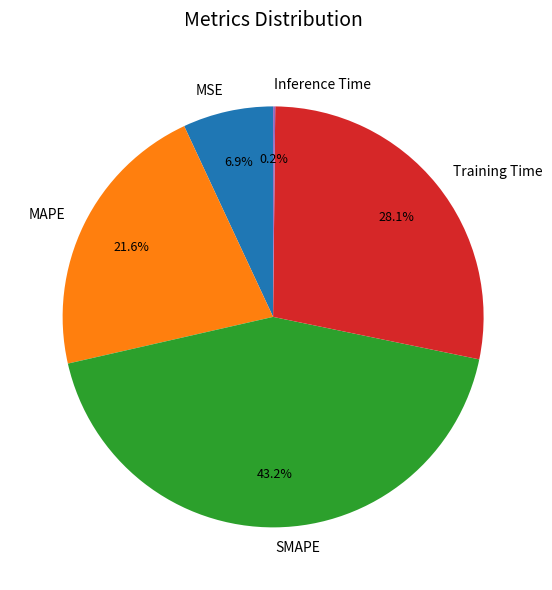

Is it true that Training Time is 28% of the pie?

True